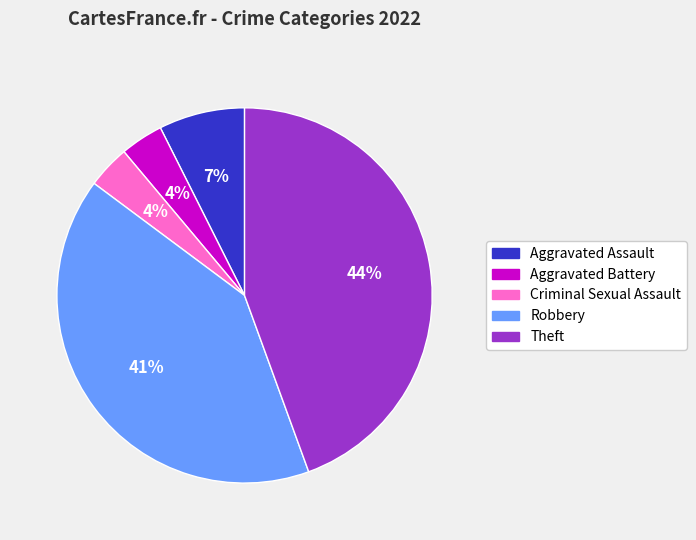

Which category has the biggest portion of the pie?

Theft